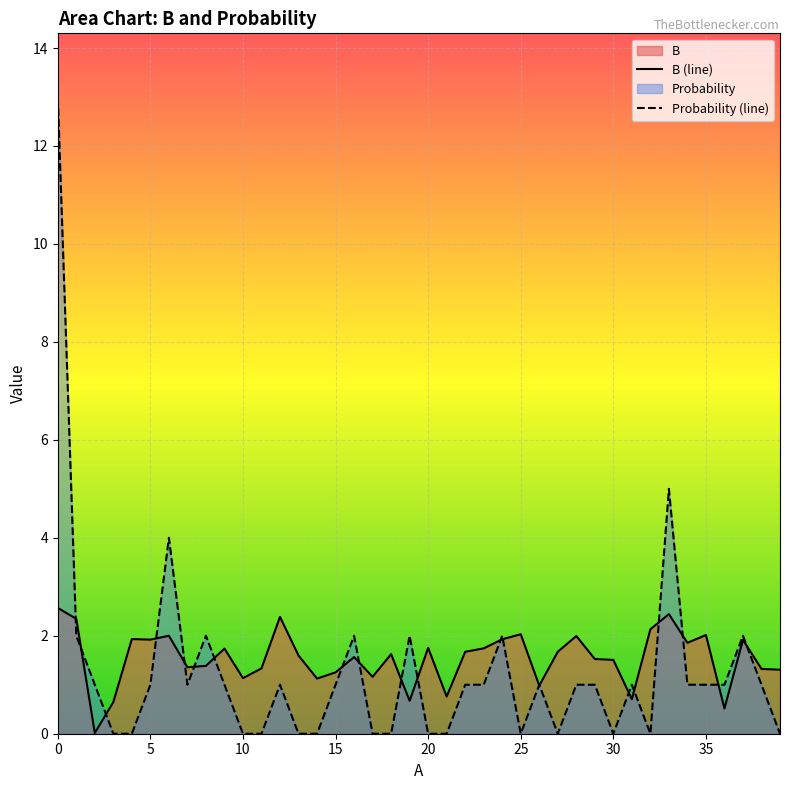

List the series in order of their peak value, lowest first.

B (line), Probability (line)